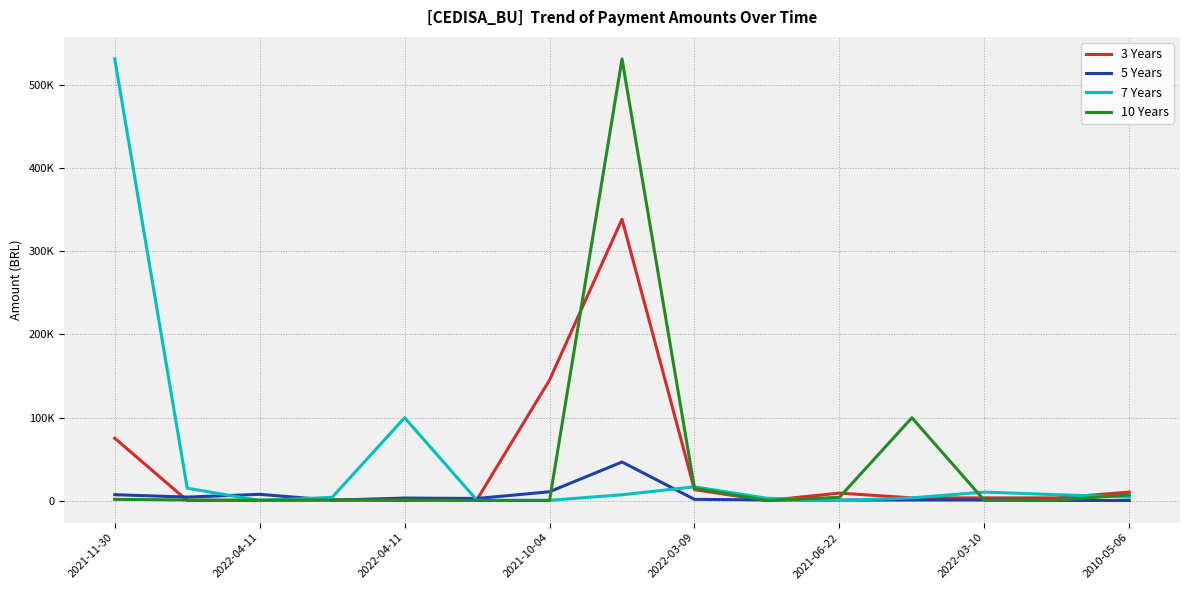

Reading left to right, what are all the values shown in this chart?

3 Years: 75070.1	24.8	120.0	755.3	41.8	1326.0	145200.0	338800.0	13112.9	0.8	8991.5	3206.9	3206.9	3206.9	10177.3
5 Years: 7058.1	4200.0	7485.8	400.0	3000.0	2500.0	10591.9	46432.8	1442.6	760.9	554.9	714.7	656.0	128.0	118.0
7 Years: 531772.0	14907.6	21.2	3879.6	99731.0	280.0	280.0	6983.2	16535.0	2775.0	20.3	3206.9	10177.3	7058.1	4200.0
10 Years: 1442.6	760.9	554.9	714.7	656.0	128.0	118.0	531772.0	14907.6	21.2	3879.6	99731.0	280.0	280.0	6983.2